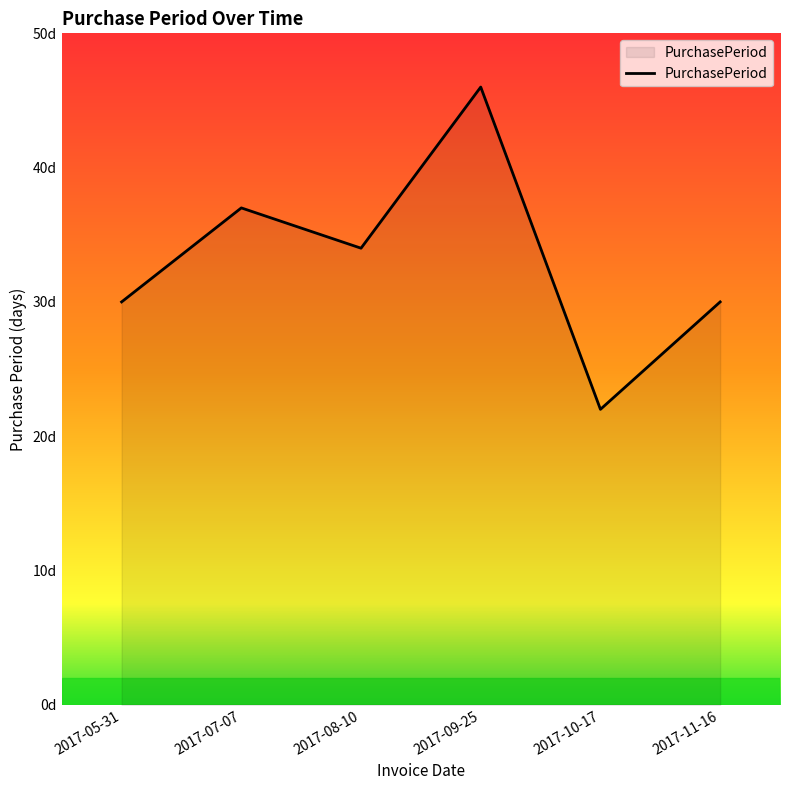

What is the minimum value shown in the chart?

22